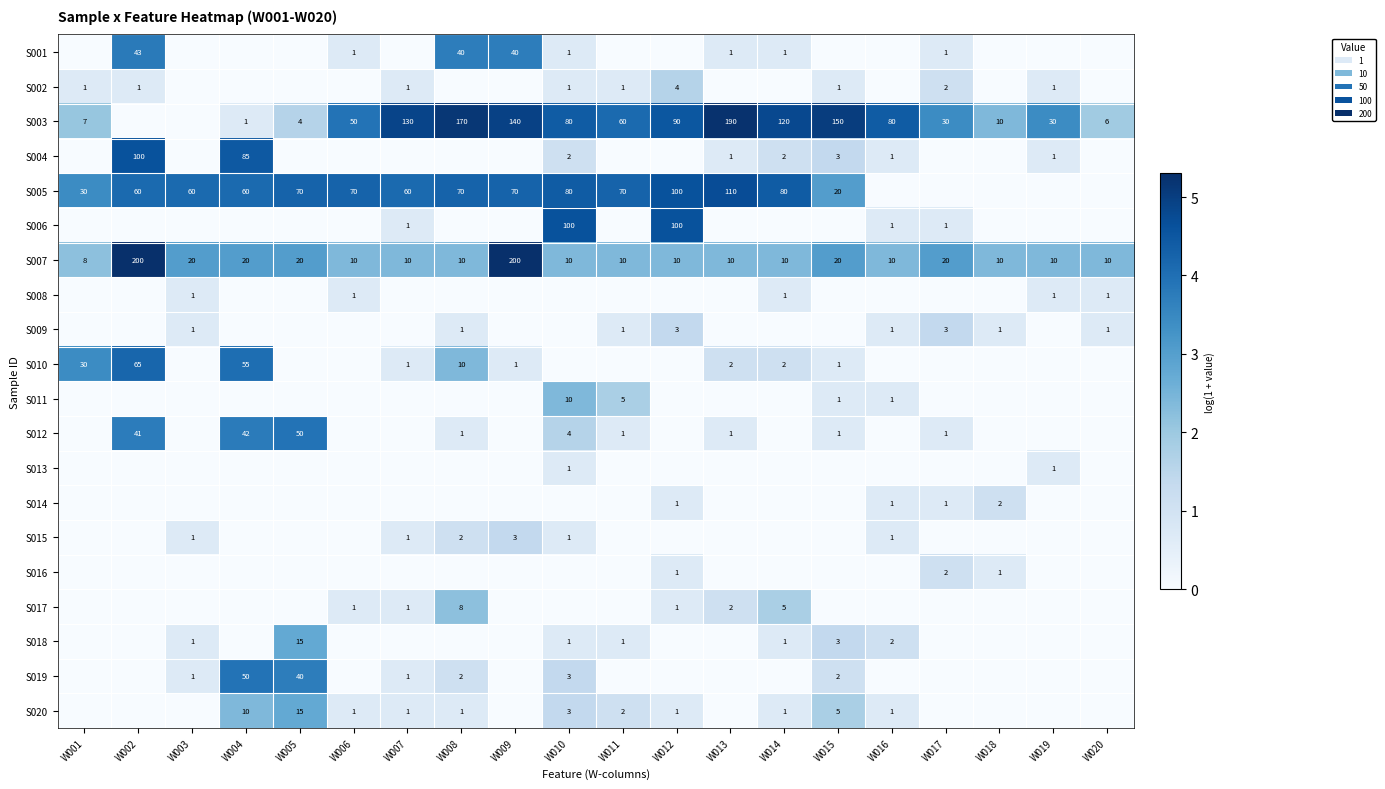

True or false: S003 has a value of 10 at W018.

True